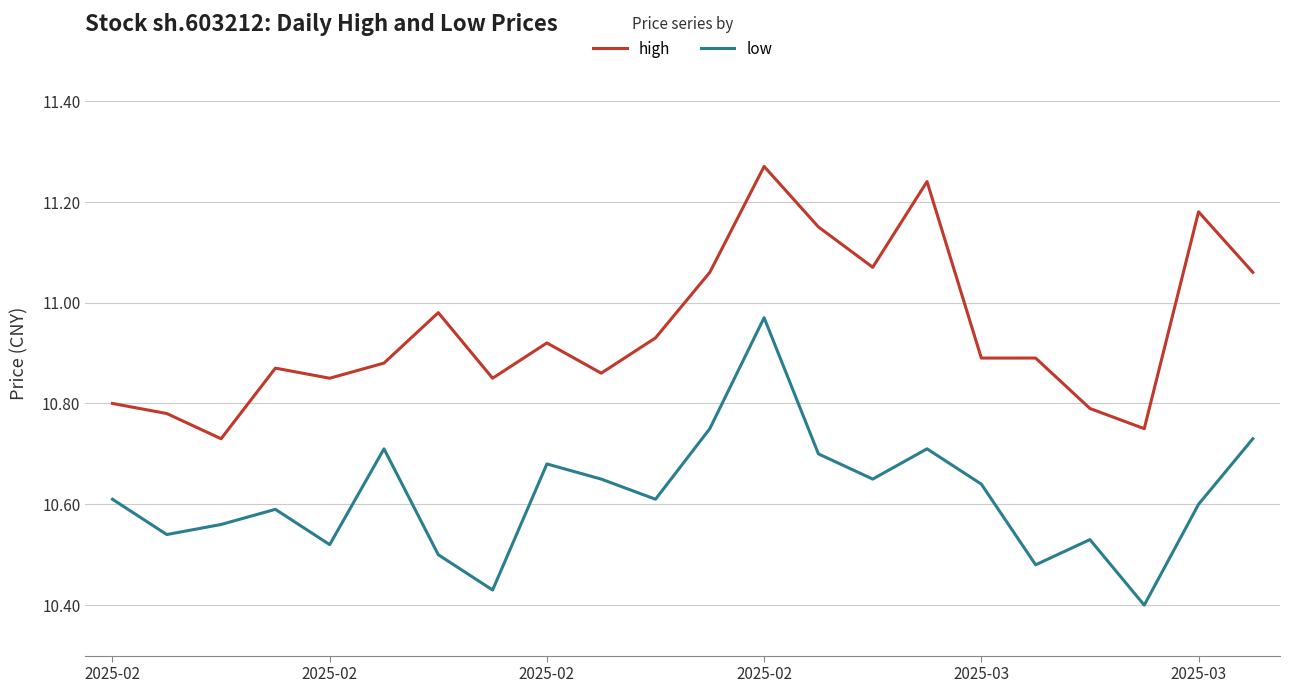

What is the sum of all low values?

233.6